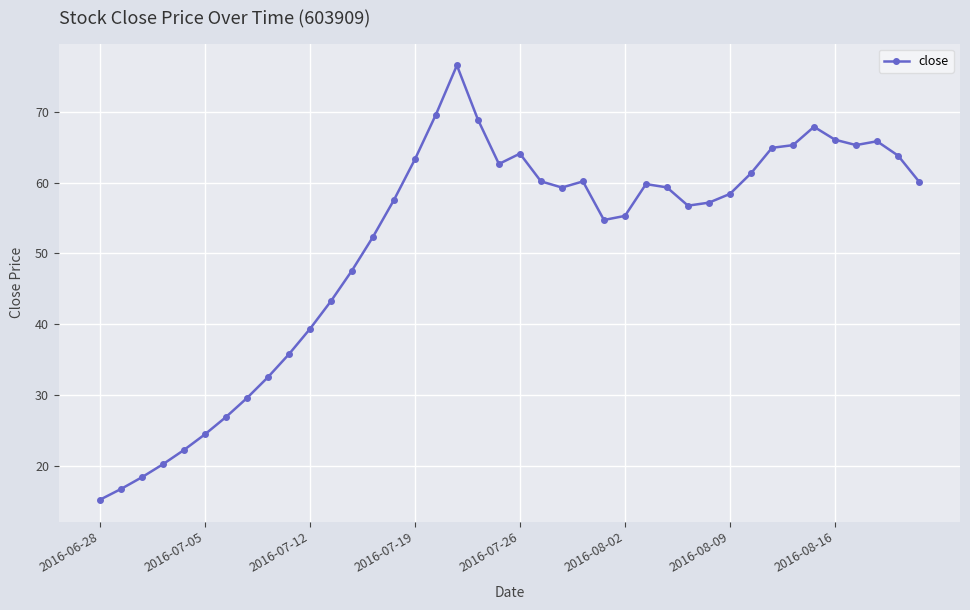

How many lines are shown in the chart?

1